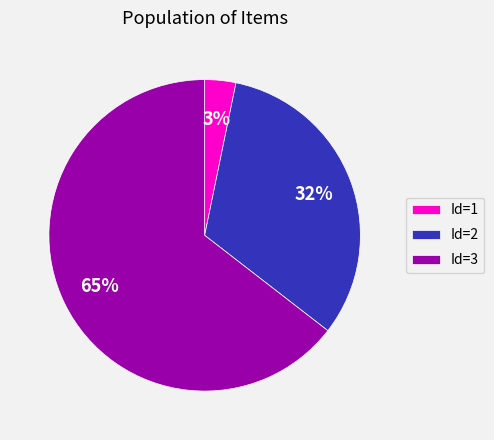

To the nearest percent, what percentage of the pie is Id=1?

3%